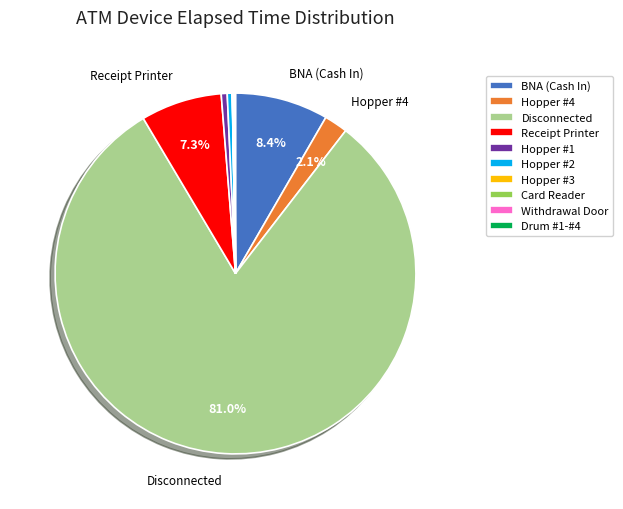

Does any single category account for the majority?

Yes